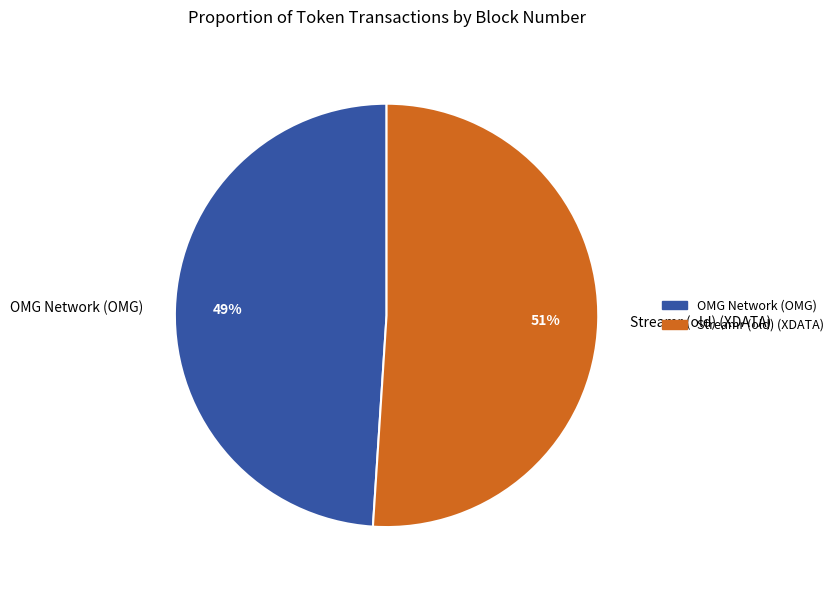

What percentage is the Streamr (old) (XDATA) slice, to the nearest percent?

51%